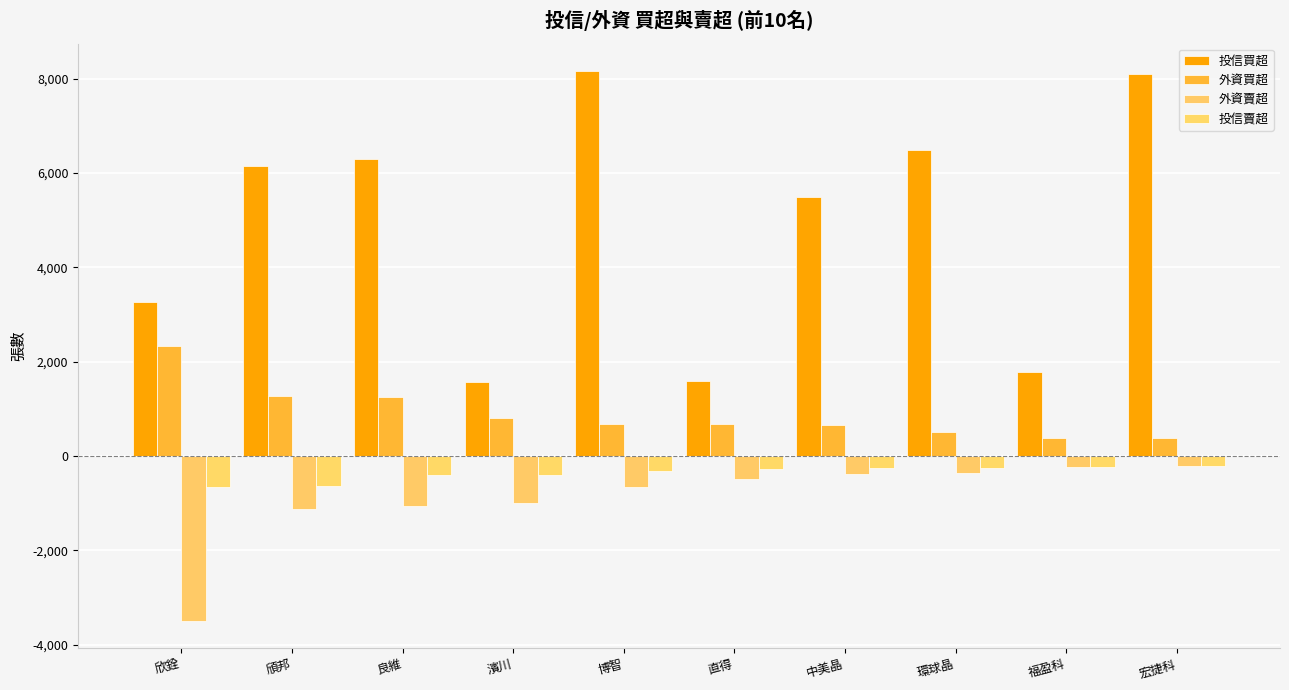

What is the highest value of the 外資買超 series?

2321